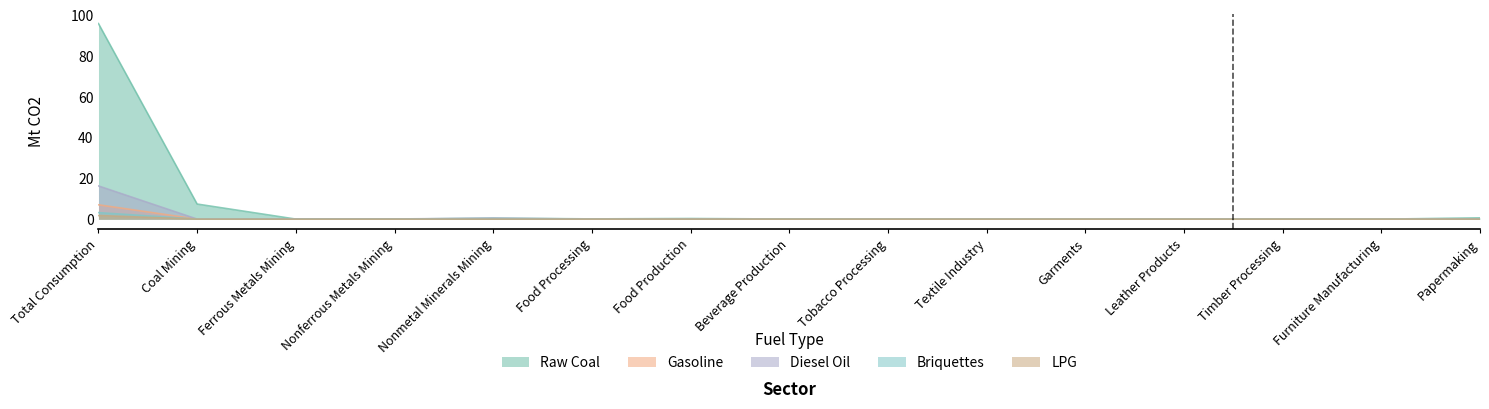

How many times do Diesel Oil and Raw Coal cross each other?

8